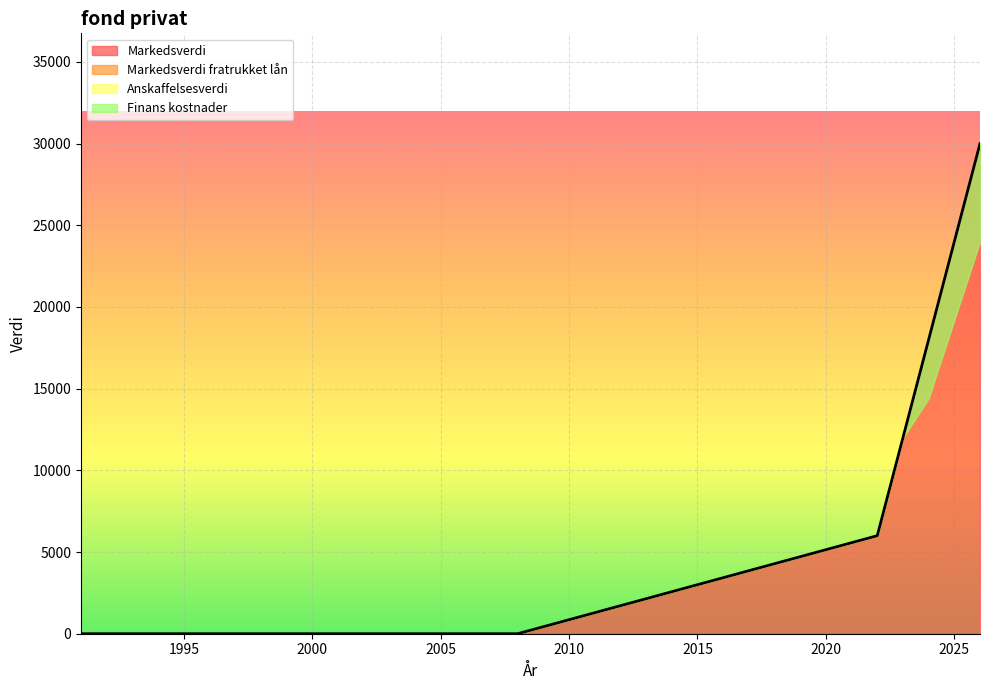

Is it true that Anskaffelsesverdi equals 13272 at 2004?

False